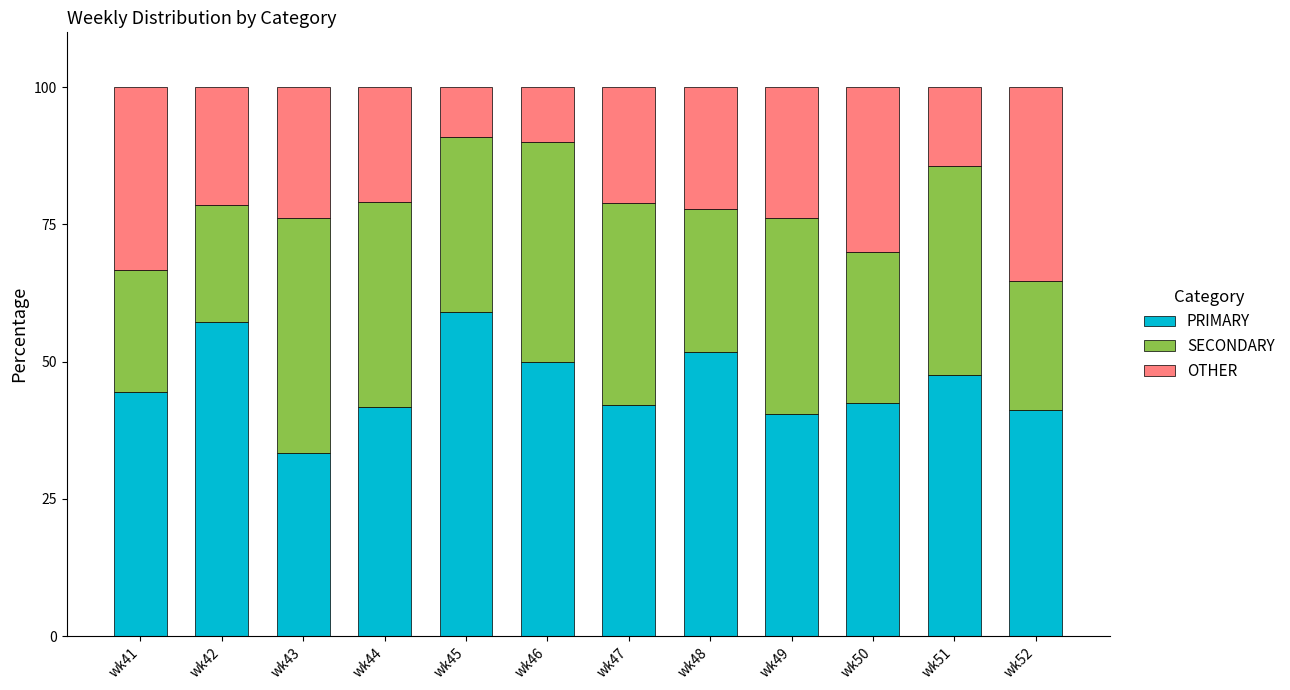

True or false: PRIMARY has a value of 25.4 at wk49.

False